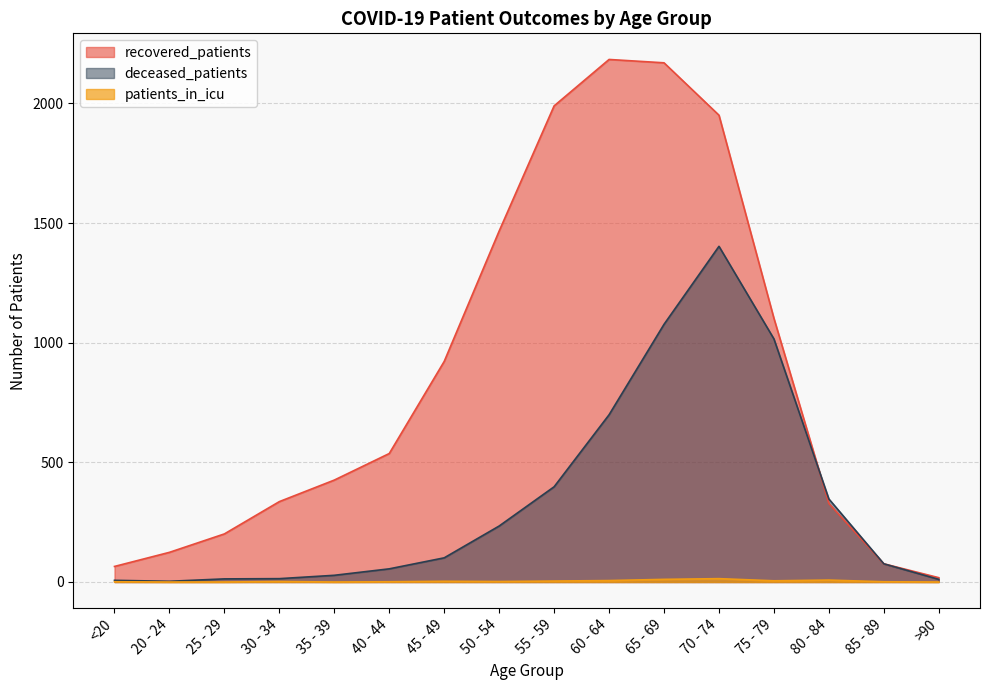

Between which two adjacent categories do deceased_patients and recovered_patients first intersect?

75 - 79 and 80 - 84